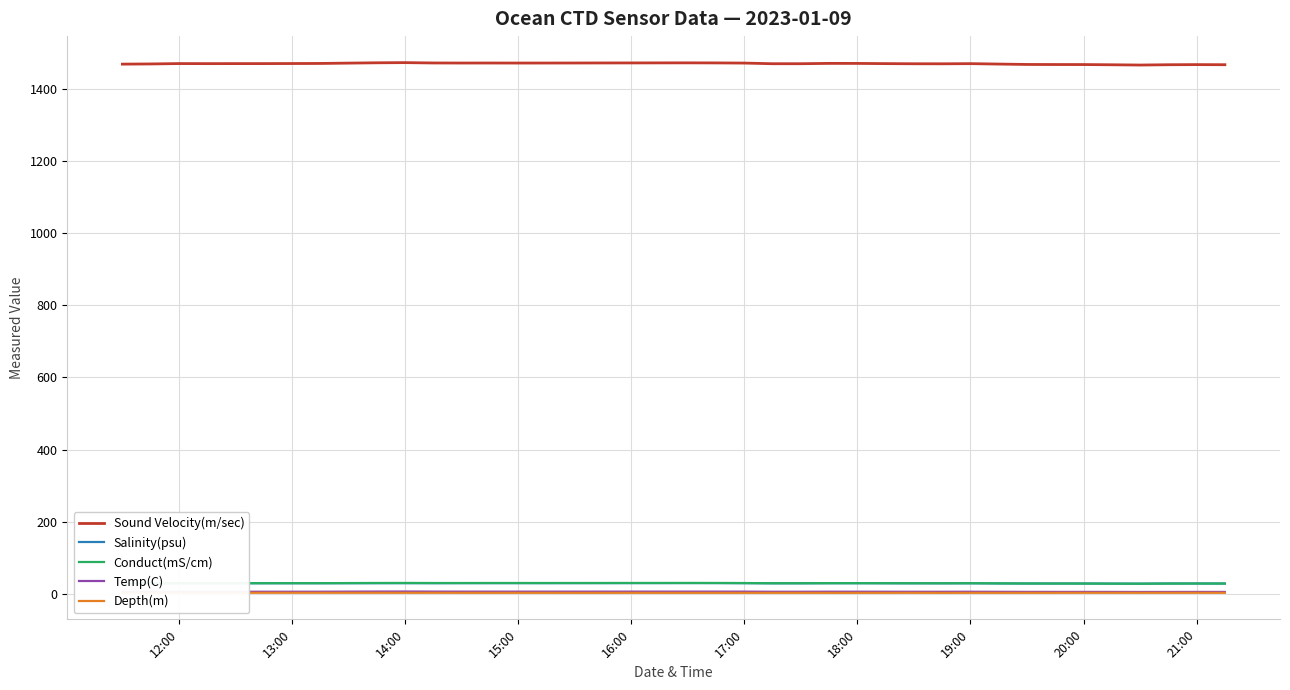

How many lines are shown in the chart?

5